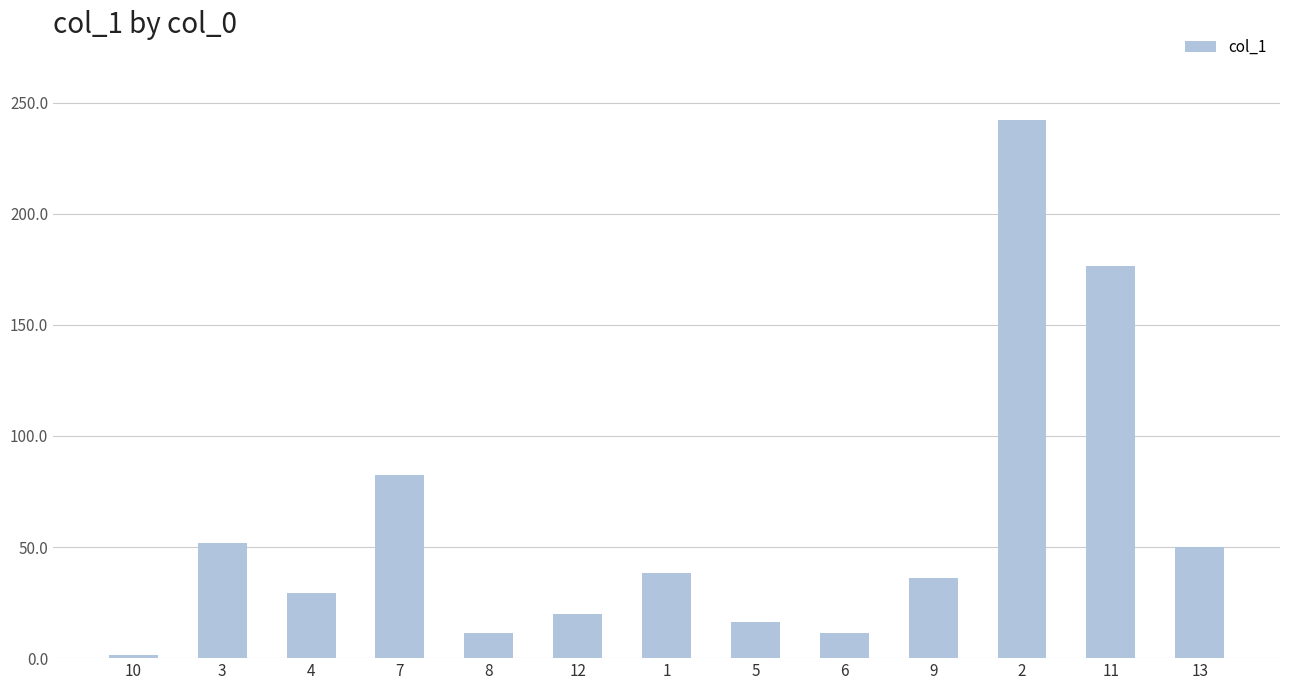

What is the approximate value at 11?

176.4